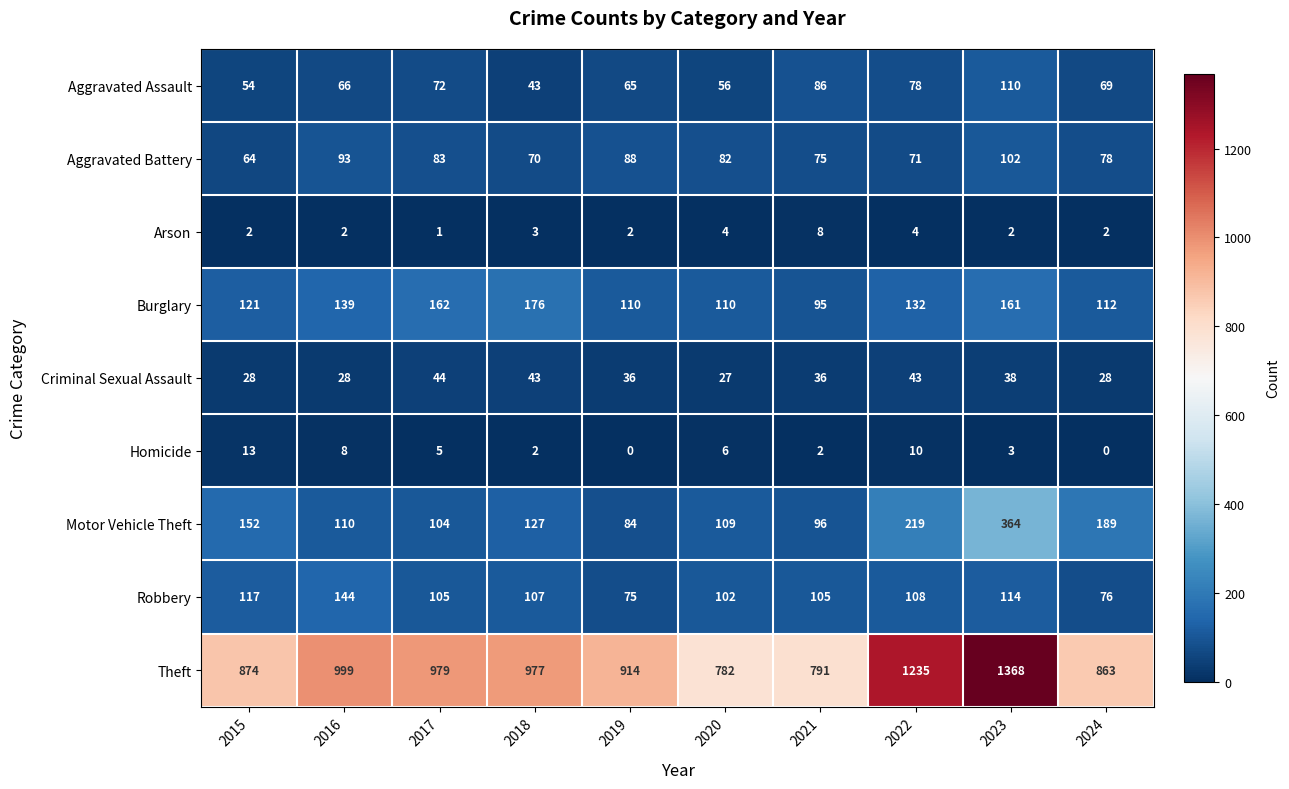

True or false: Robbery has a value of 163 at 2023.

False